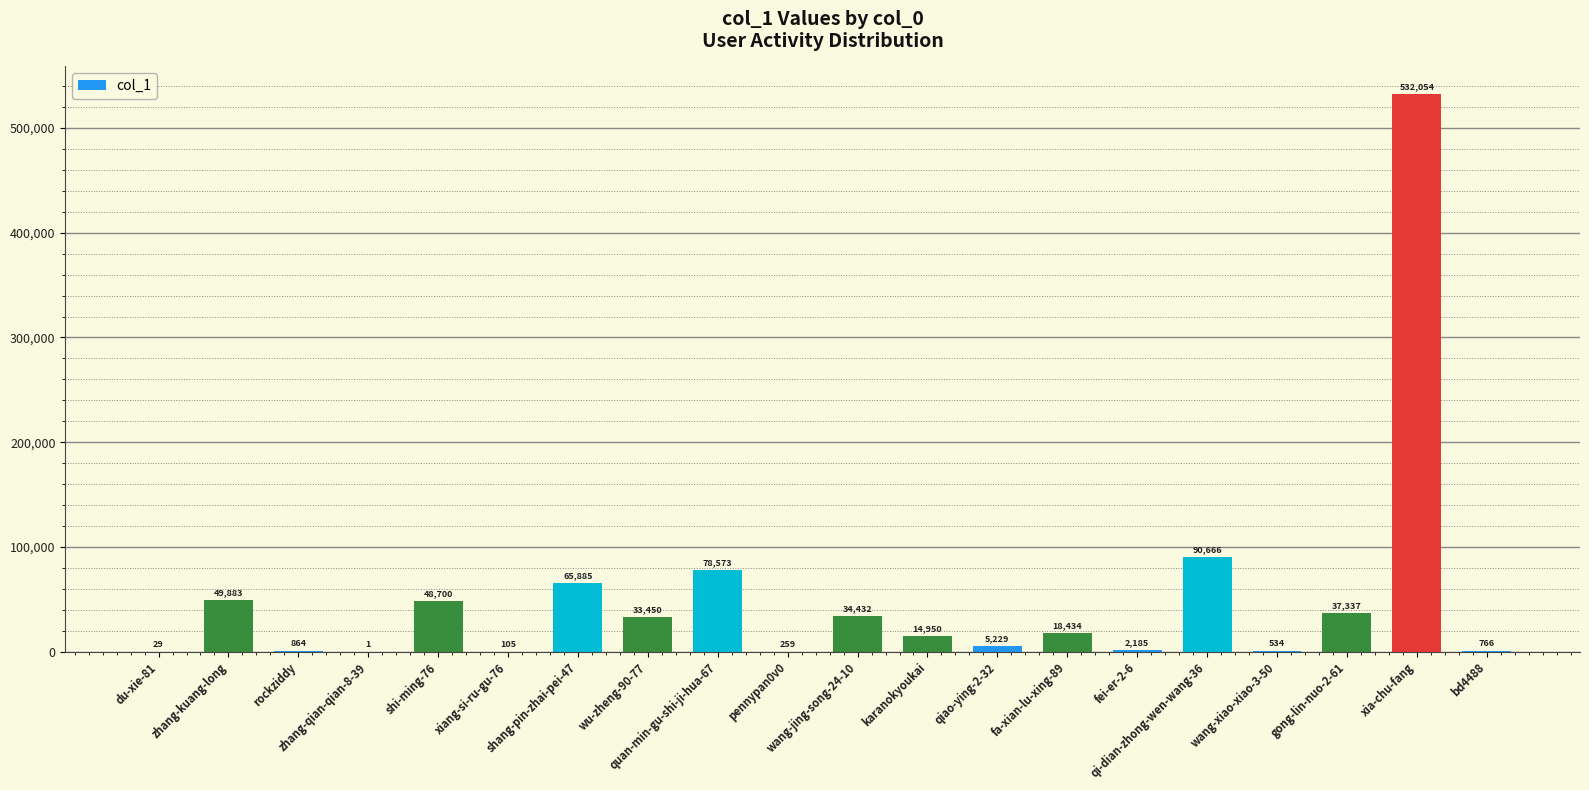

Reading left to right, transcribe all the data shown in this chart.

29	49883	864	1	48700	105	65885	33450	78573	259	34432	14950	5229	18434	2185	90666	534	37337	532054	766